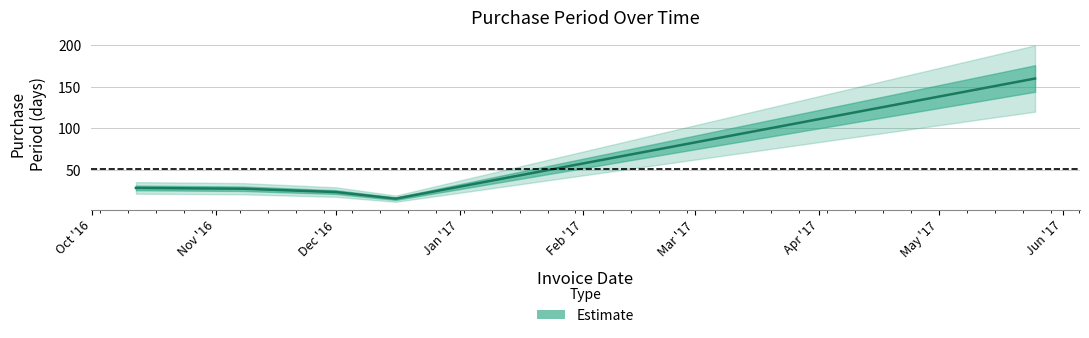

Rank the categories by value from highest to lowest.

2017-05-25, 2016-10-12, 2016-11-08, 2016-12-01, 2016-12-16